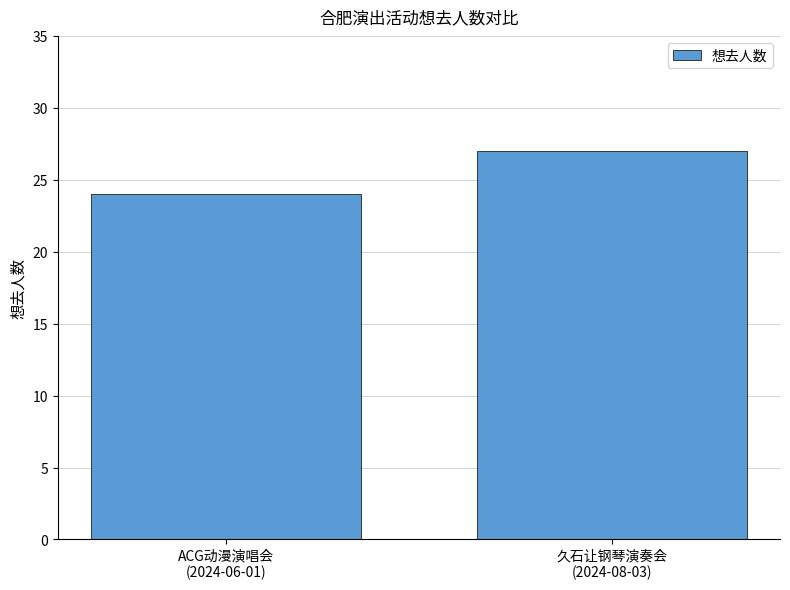

List the labels in order of value, largest first.

久石让钢琴演奏会
(2024-08-03), ACG动漫演唱会
(2024-06-01)